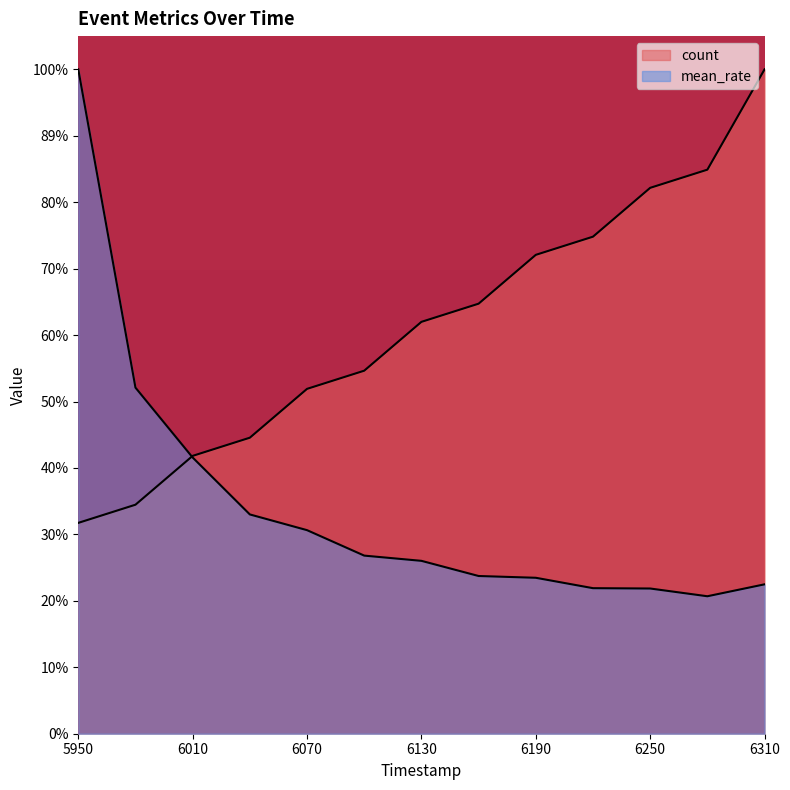

Is the value of mean_rate at 6310 greater than the value of count at 6070?

No